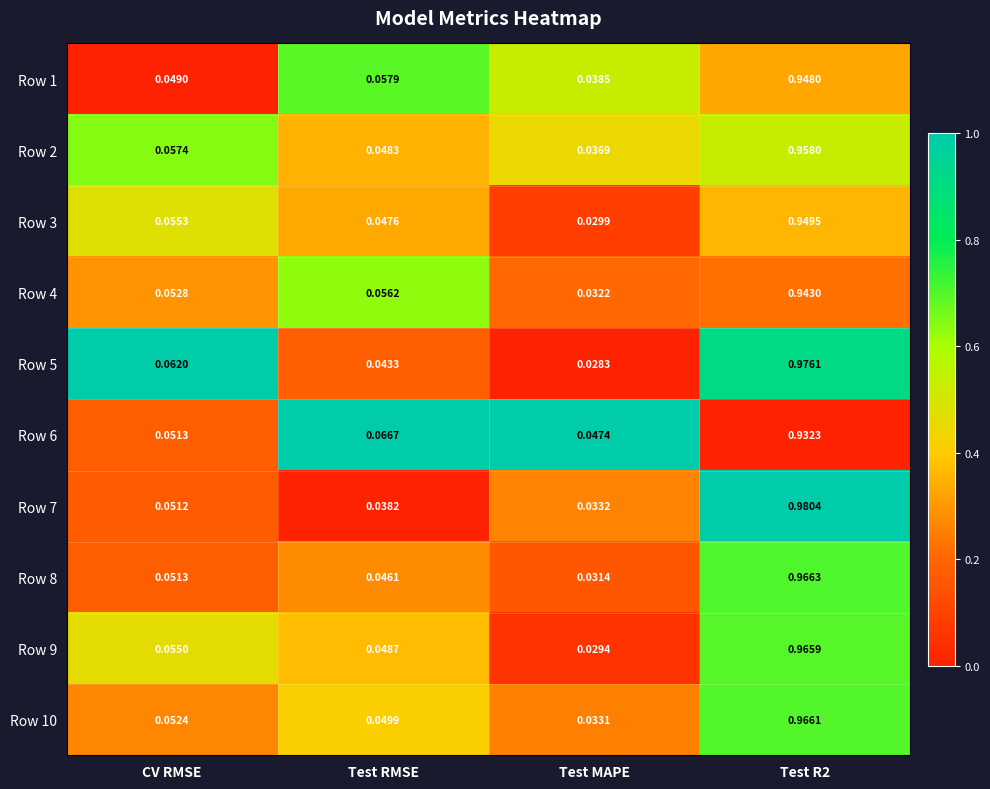

At how many categories does at least one series exceed 0?

4